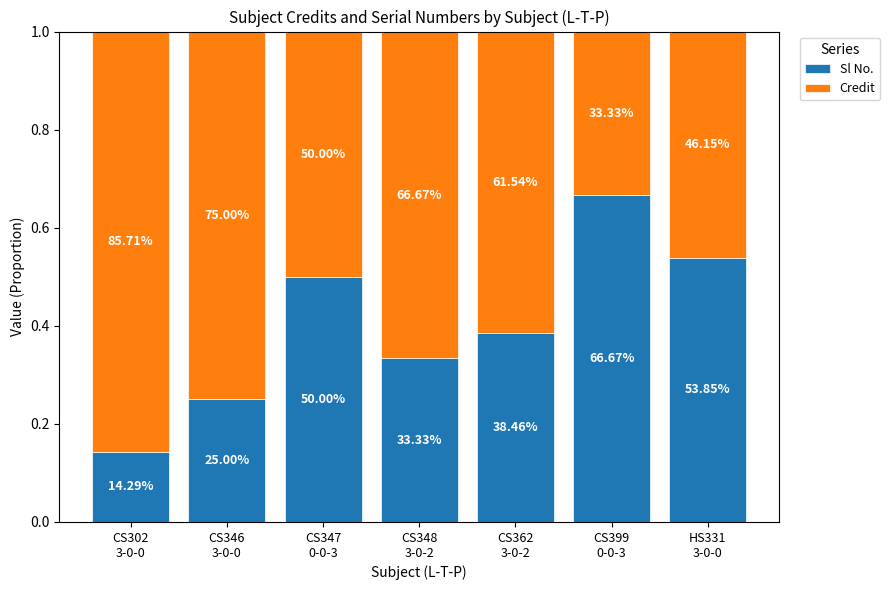

Does the chart contain stacked bars?

Yes